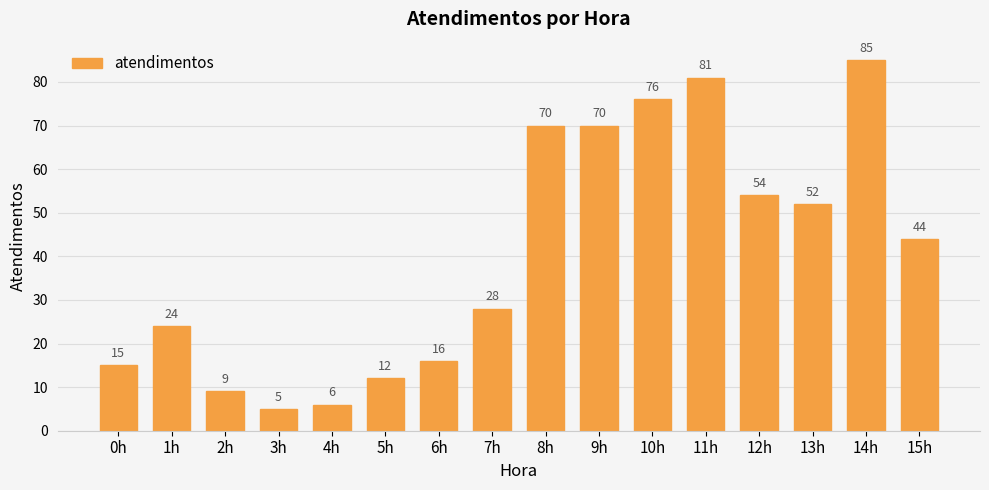

Where does the data first go above 44?

8h